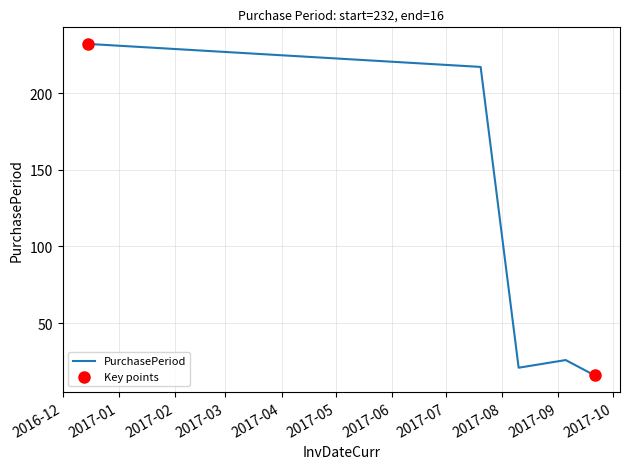

True or false: there are more than 1 points higher than both neighbors.

False